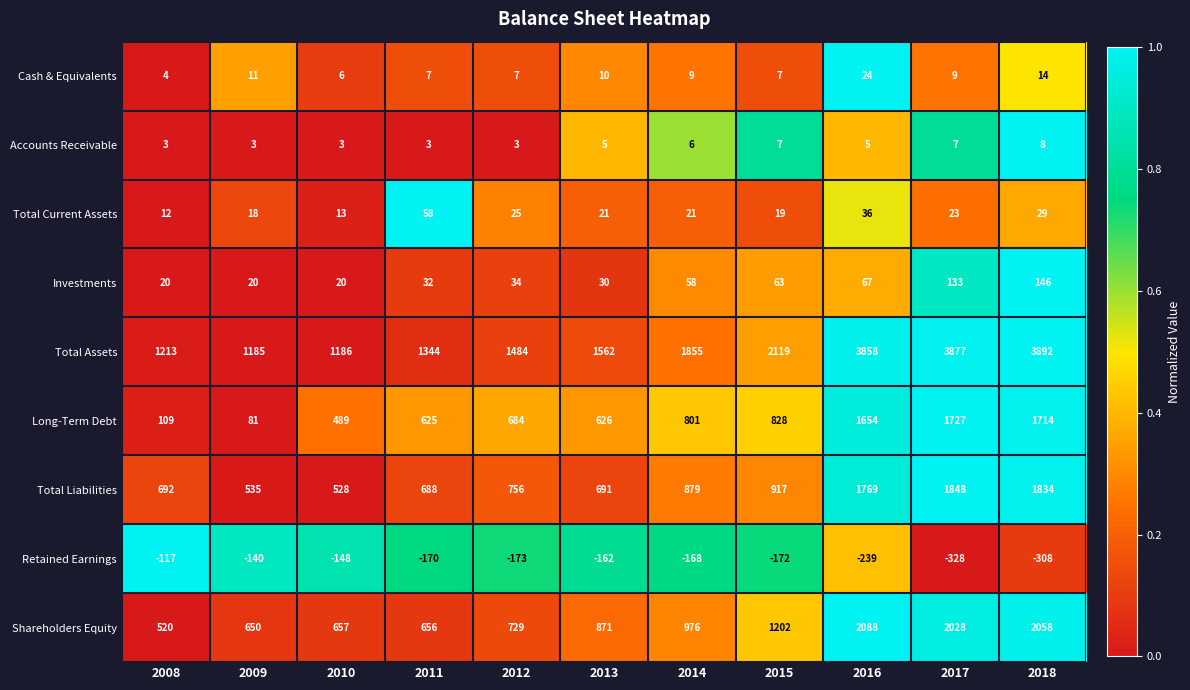

Which series has the largest range (max minus min)?

Total Assets